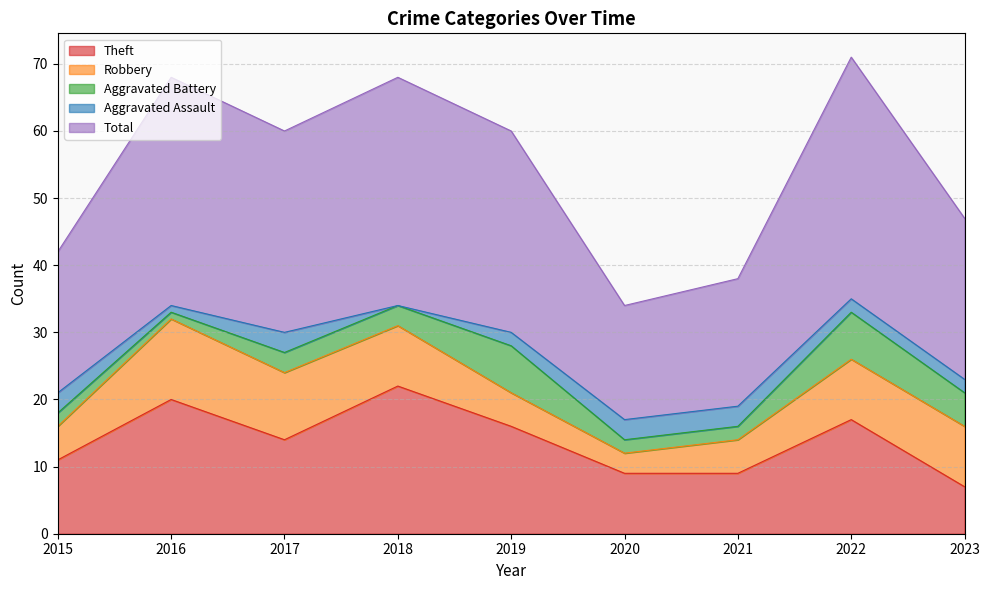

Reading left to right, extract all data points from this chart.

Theft: 11	20	14	22	16	9	9	17	7
Robbery: 5	12	10	9	5	3	5	9	9
Aggravated Battery: 2	1	3	3	7	2	2	7	5
Aggravated Assault: 3	1	3	0	2	3	3	2	2
Total: 21	34	30	34	30	17	19	36	24